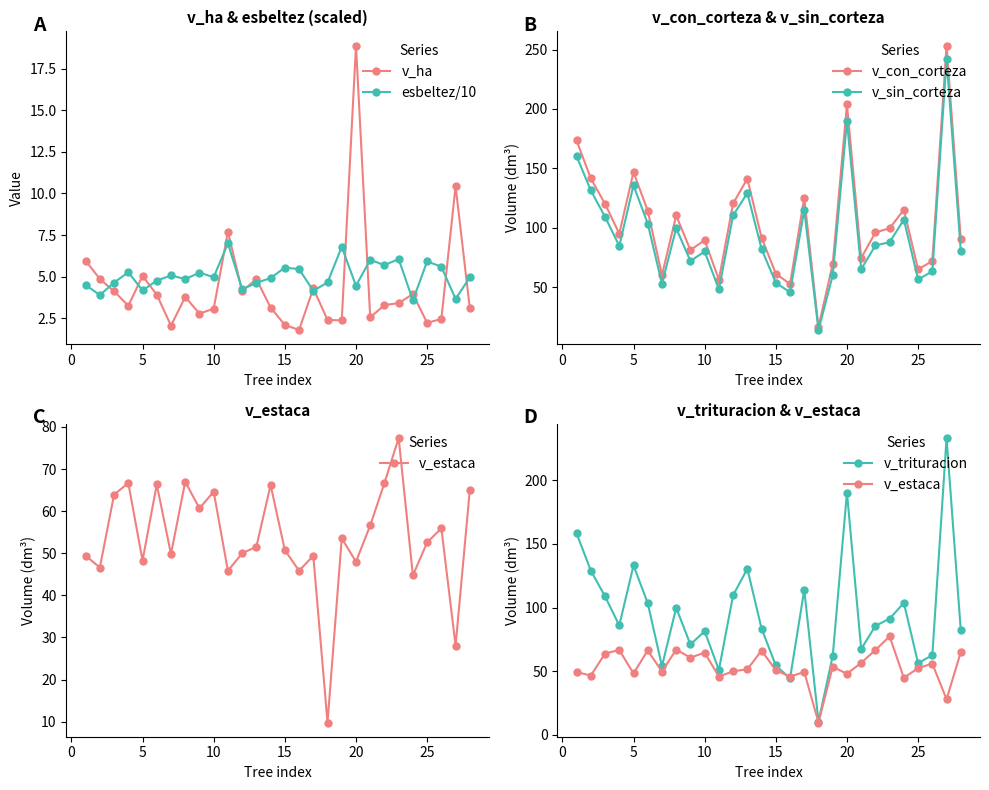

At which category does v_ha reach its first local peak?

5